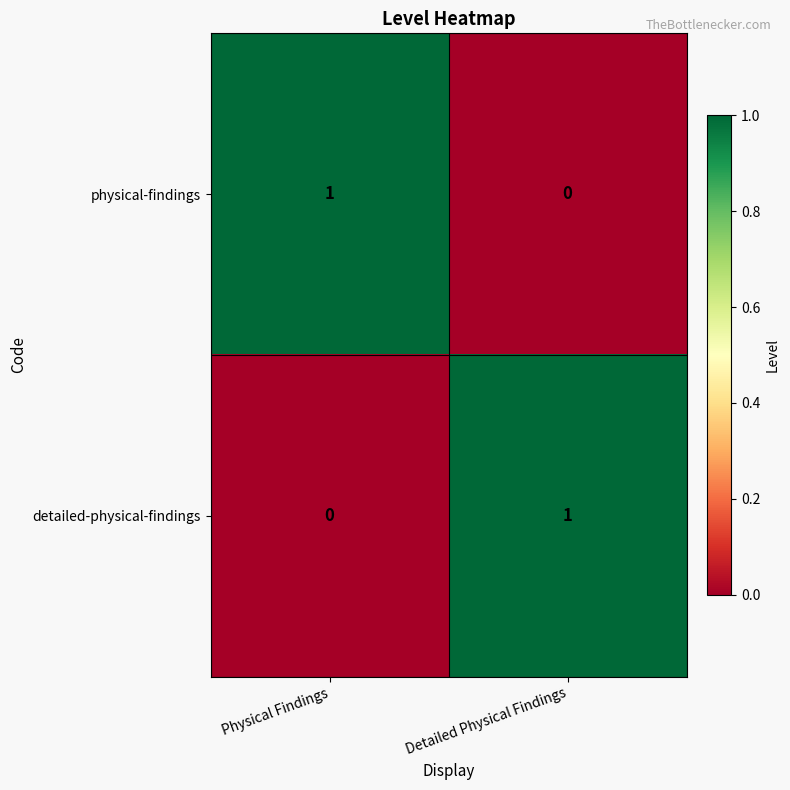

At which label does detailed-physical-findings reach its peak?

Detailed Physical Findings